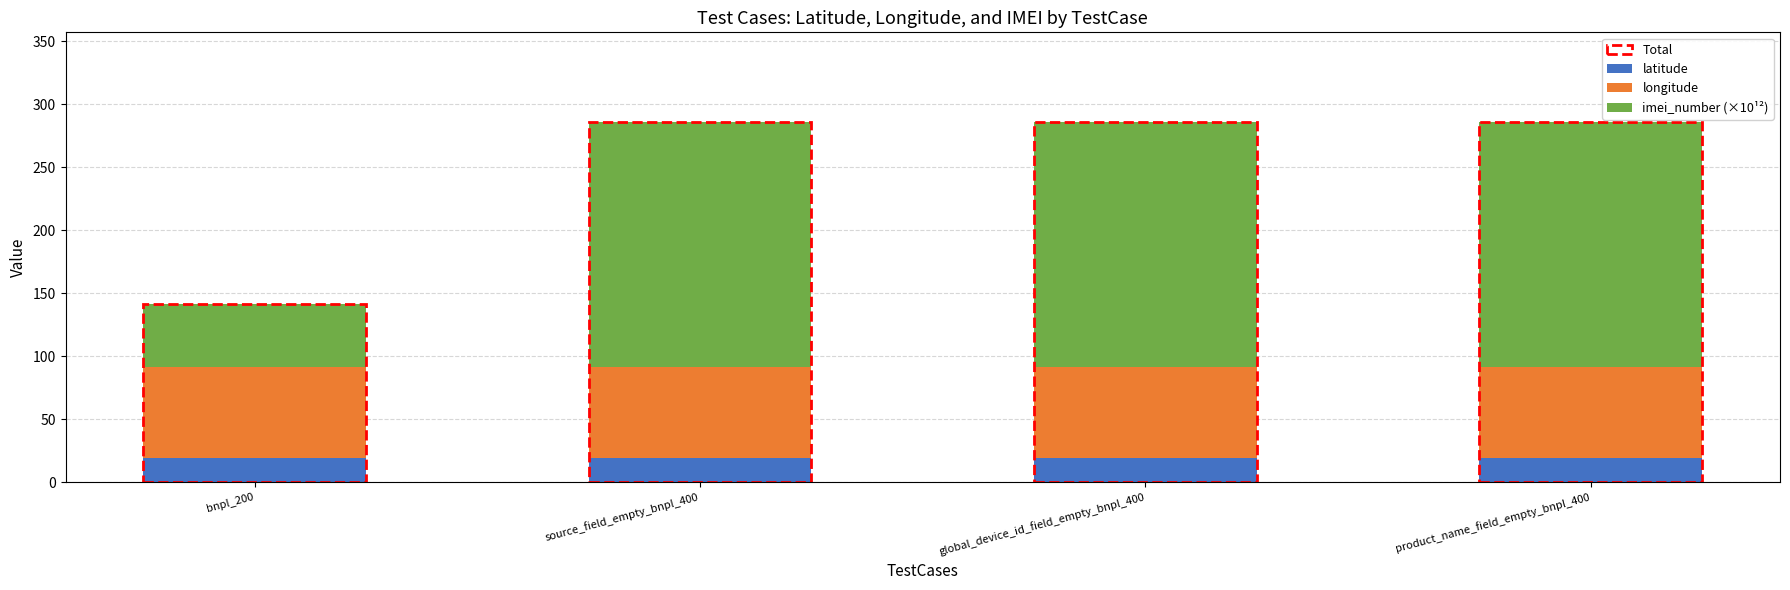

What is the maximum value for latitude?

18.9